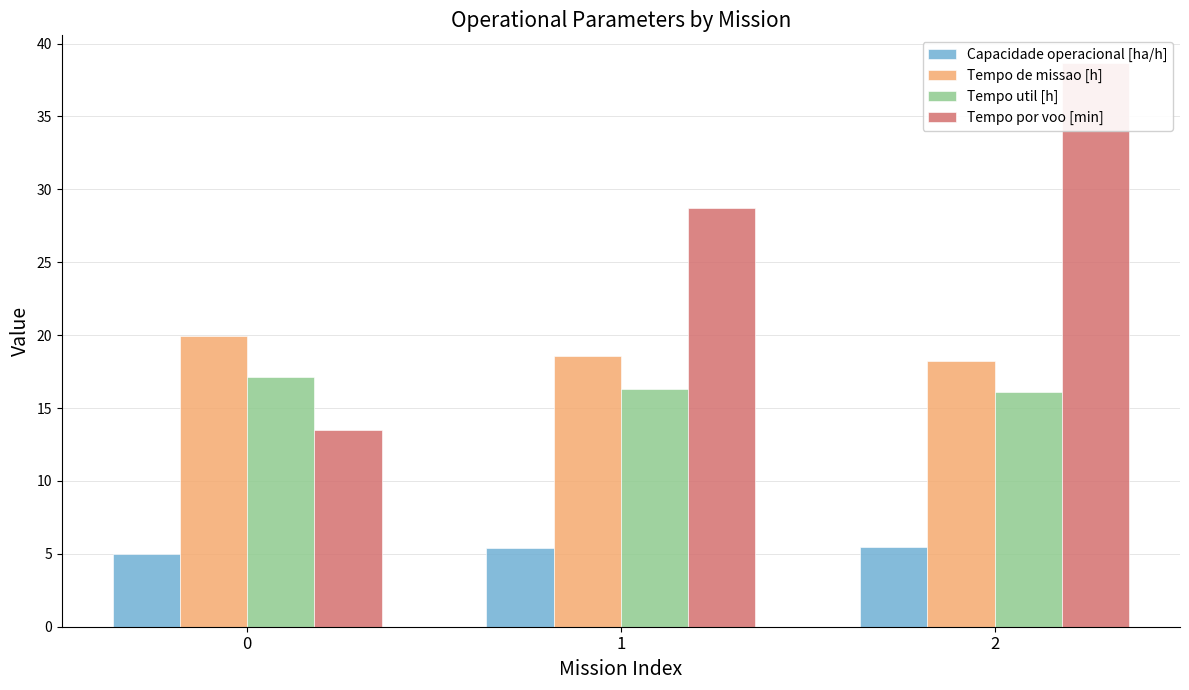

How many series are shown in this chart?

4